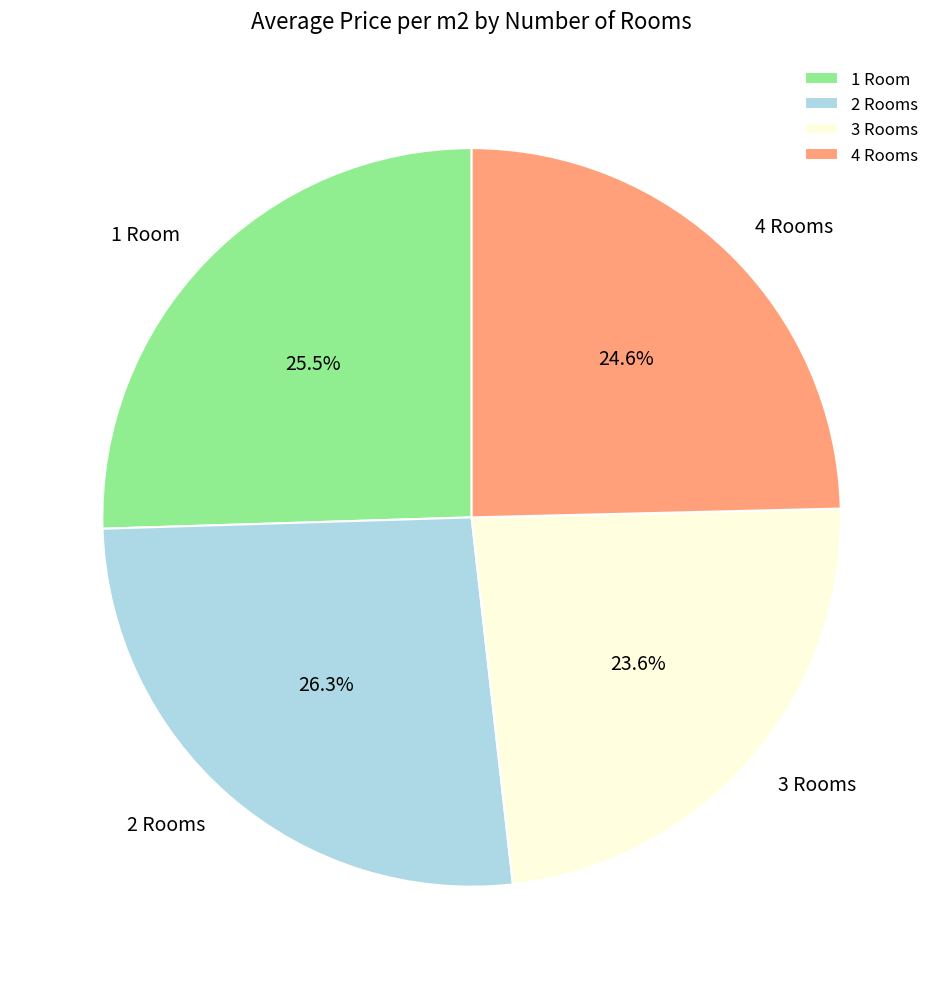

Does any single category account for the majority?

No